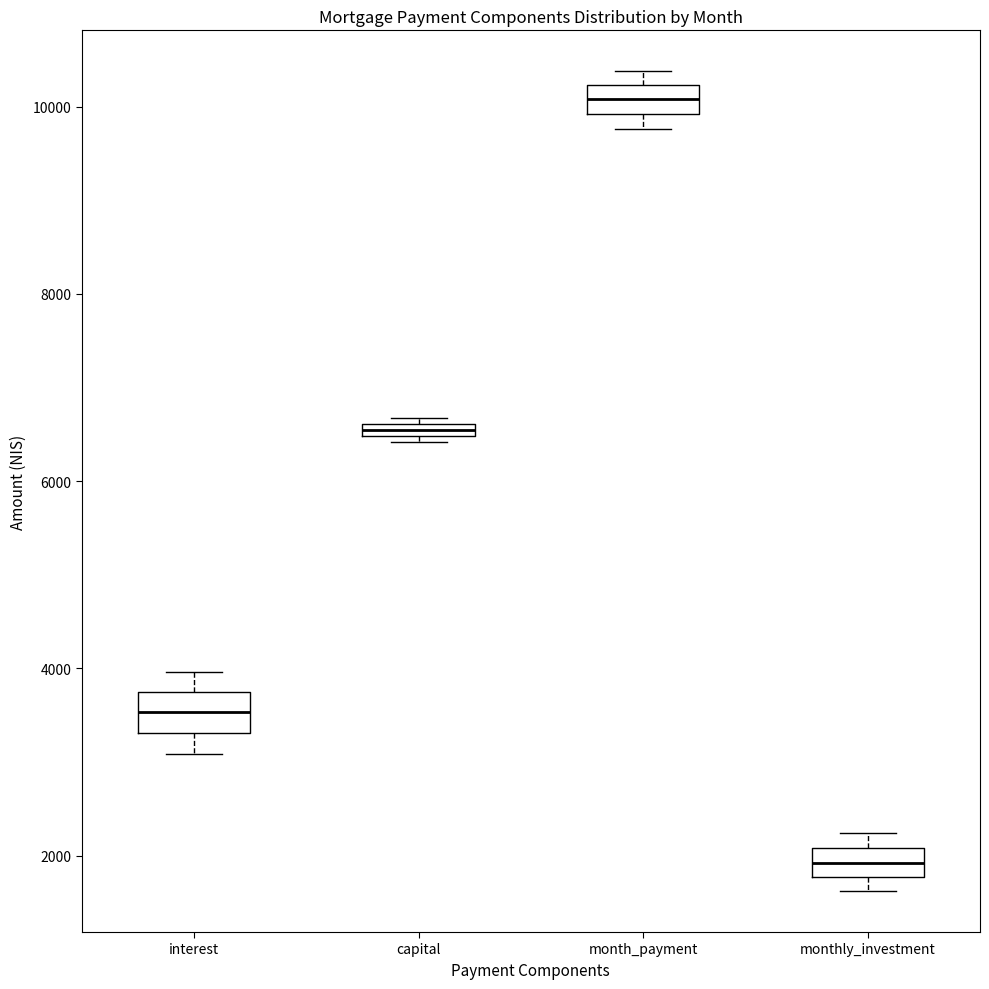

Where is the lower edge of the box for monthly_investment on the y-axis? The values are not printed on the chart, so give them approximately, as read against the axis.

1800